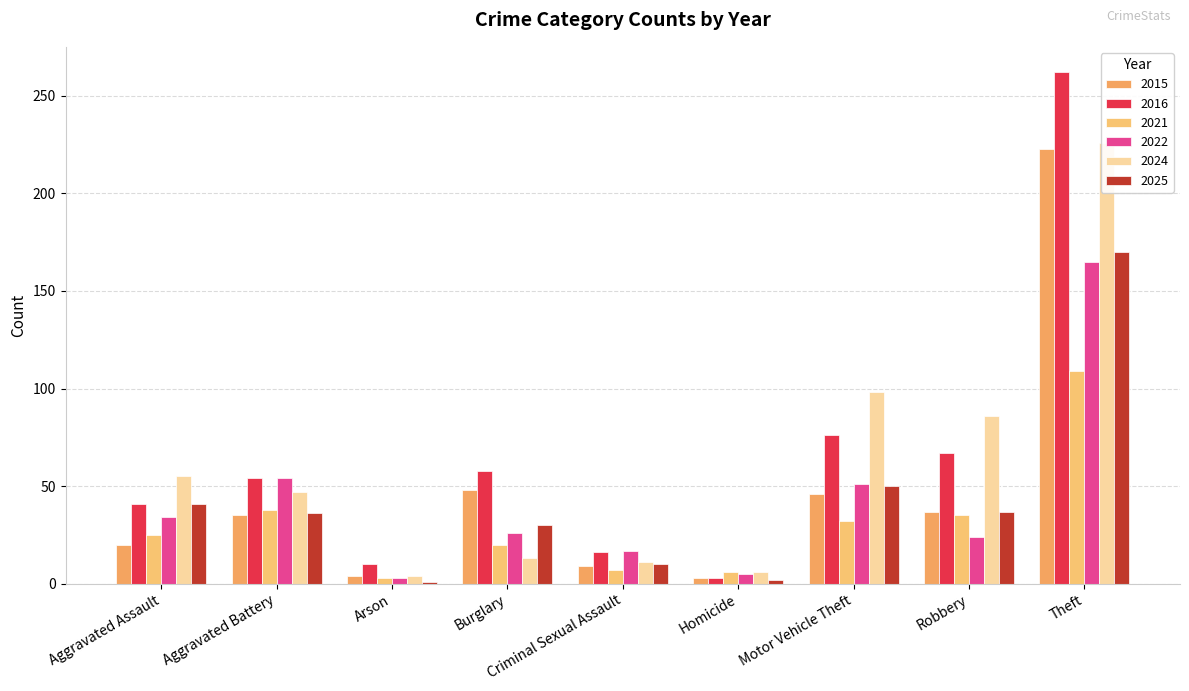

Which series has the largest total across all categories?

2016